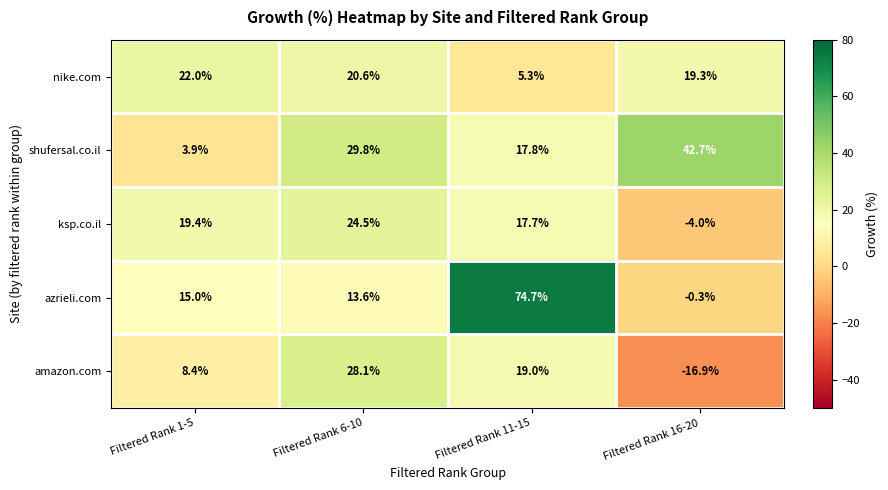

What is the sum of the amazon.com values at Filtered Rank 6-10 and Filtered Rank 1-5?

36.5